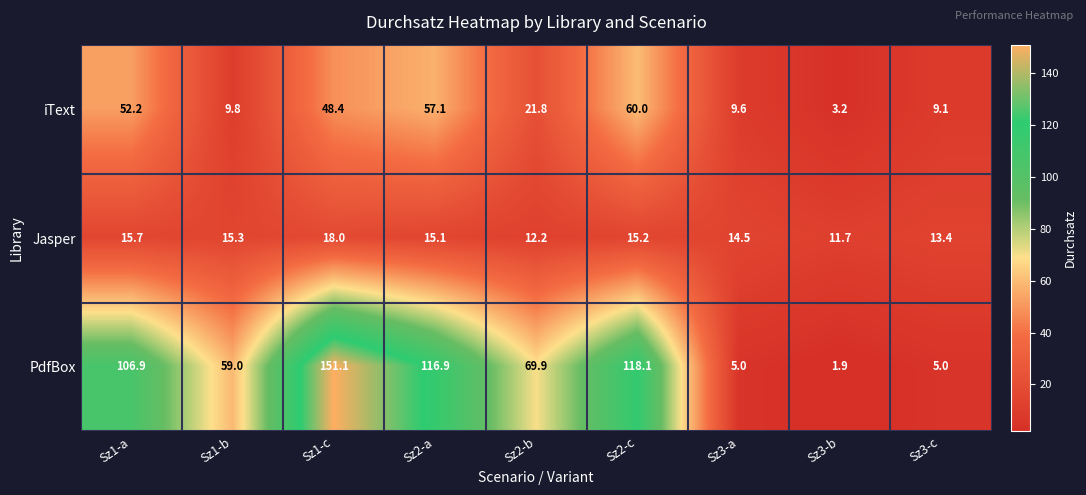

Between Sz2-b and Sz3-a, which series saw the biggest shift?

PdfBox